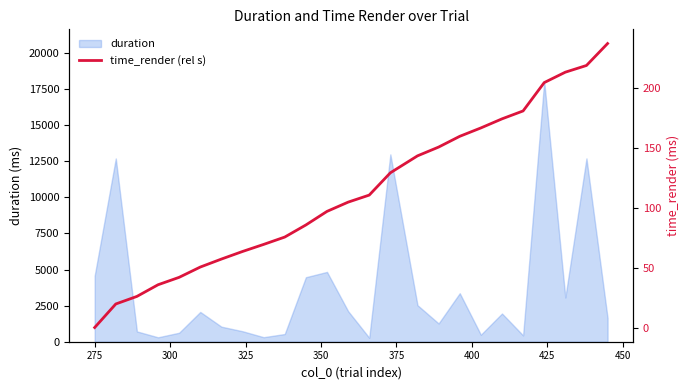

What is the maximum value for duration?

18028